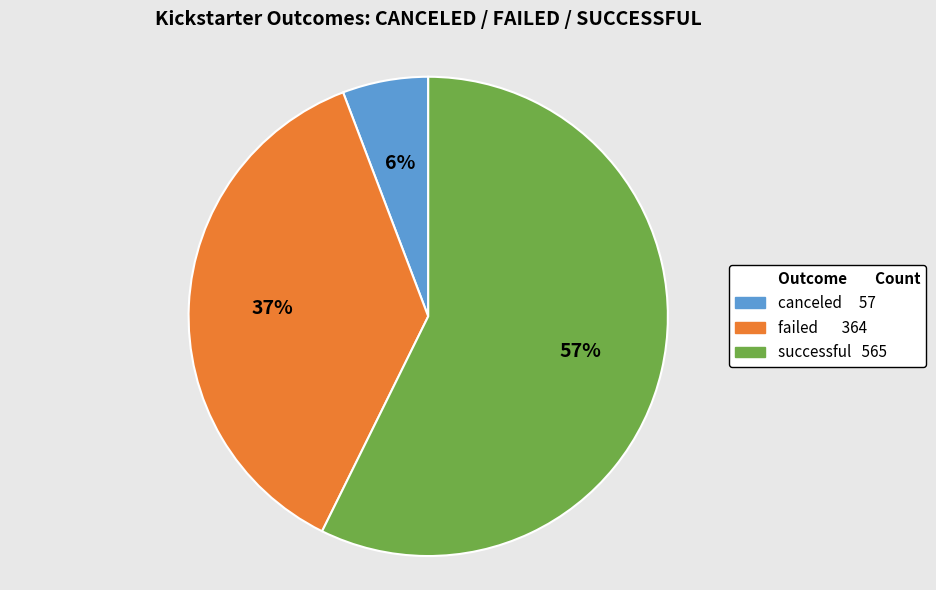

Is there any slice that represents more than half of the pie?

Yes